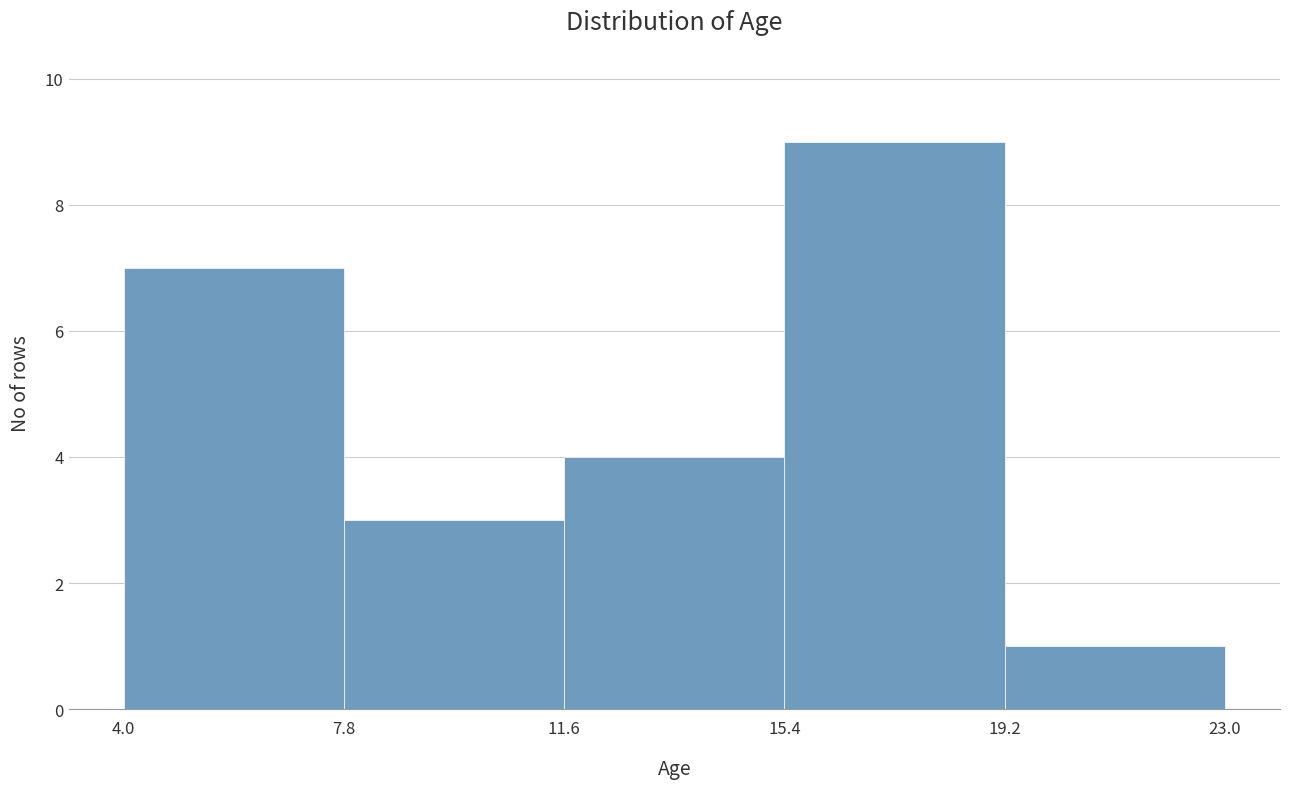

Reading left to right, transcribe this chart: for each bar, give the range it covers on the x-axis and its height. The values are not printed on the chart, so give them approximately, as read against the axis.

4.0 to 7.8: 7
7.8 to 11.6: 3
11.6 to 15.4: 4
15.4 to 19.2: 9
19.2 to 23.0: 1